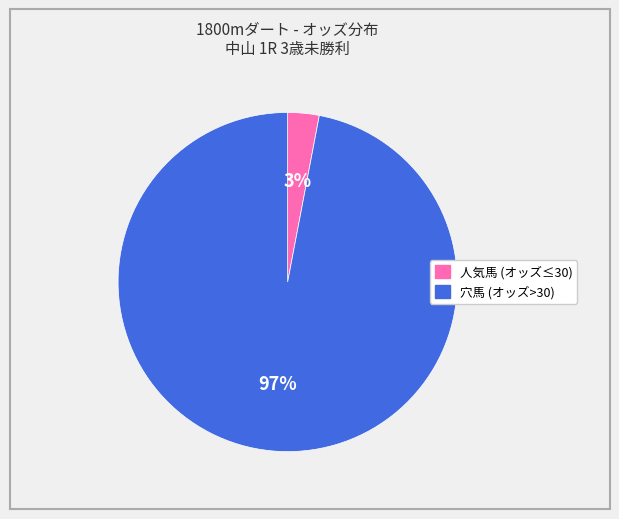

To the nearest percent, what is the difference between the largest and smallest slice percentages?

94%